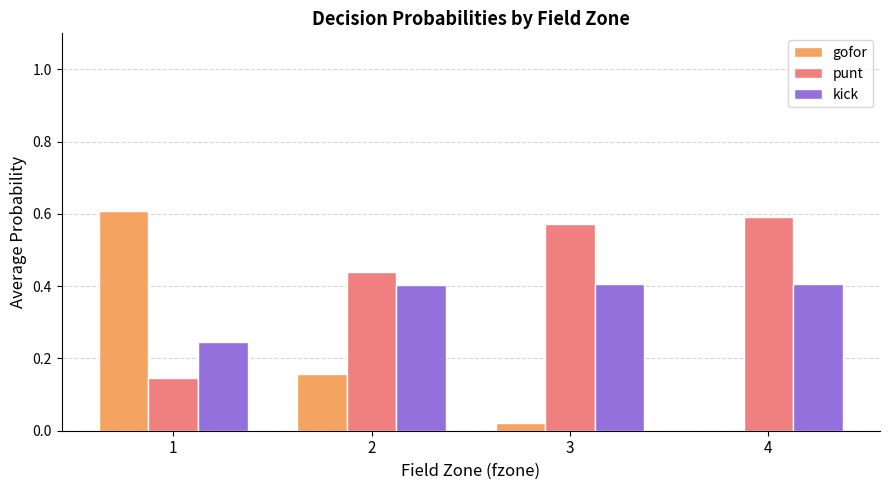

Is the value of gofor at 3 greater than the value of kick at 1?

No